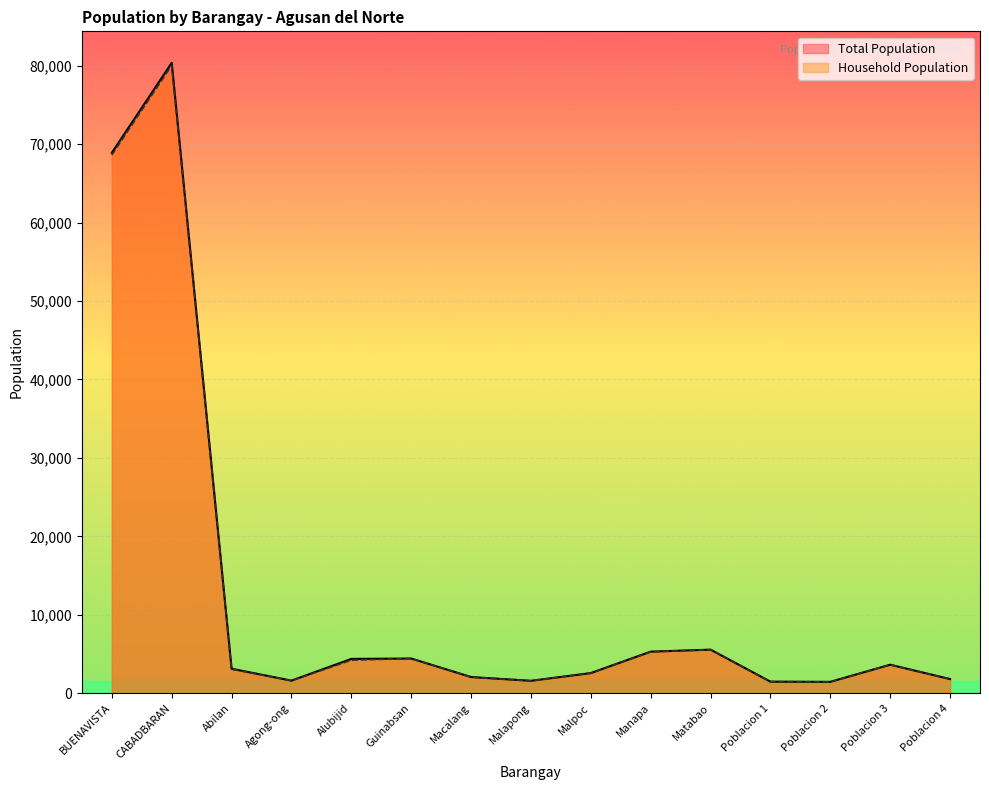

At which category does Household Population reach its first local valley?

Agong-ong